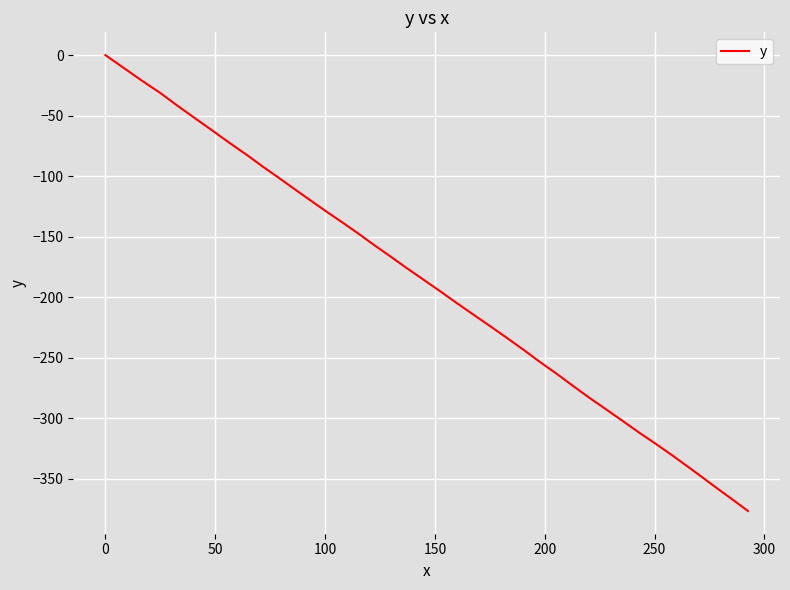

Is this an area chart (filled region under the line)?

No